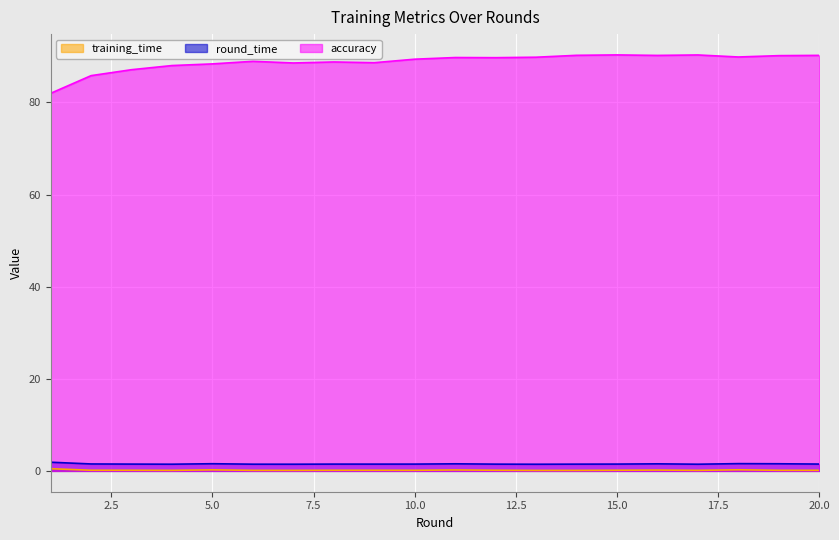

Reading left to right, transcribe all the data shown in this chart.

training_time: 1=0.5	2=0.1	3=0.1	4=0.1	5=0.2	6=0.1	7=0.1	8=0.1	9=0.1	10=0.1	11=0.2	12=0.1	13=0.1	14=0.1	15=0.1	16=0.2	17=0.1	18=0.2	19=0.1	20=0.1
round_time: 1=1.9	2=1.5	3=1.5	4=1.5	5=1.6	6=1.5	7=1.5	8=1.5	9=1.5	10=1.5	11=1.5	12=1.5	13=1.5	14=1.5	15=1.5	16=1.5	17=1.5	18=1.6	19=1.6	20=1.5
accuracy: 1=82.0	2=85.8	3=87.1	4=88.0	5=88.4	6=88.9	7=88.6	8=88.8	9=88.6	10=89.4	11=89.8	12=89.7	13=89.8	14=90.2	15=90.3	16=90.2	17=90.3	18=89.9	19=90.2	20=90.2